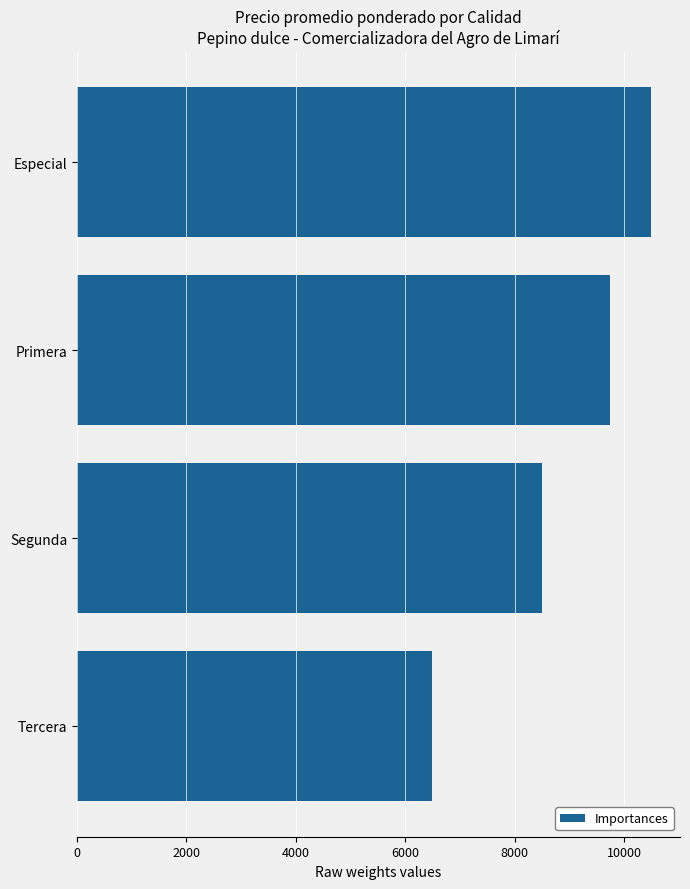

The value at Tercera is 11030. True or false?

False